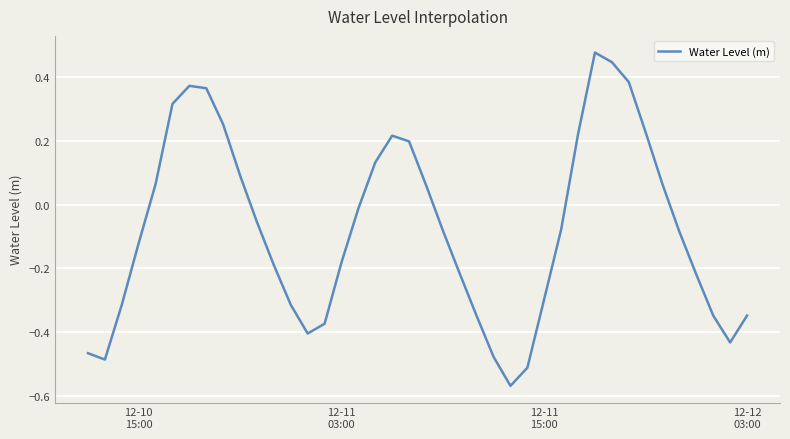

What is the difference between the maximum and minimum values?

1.0